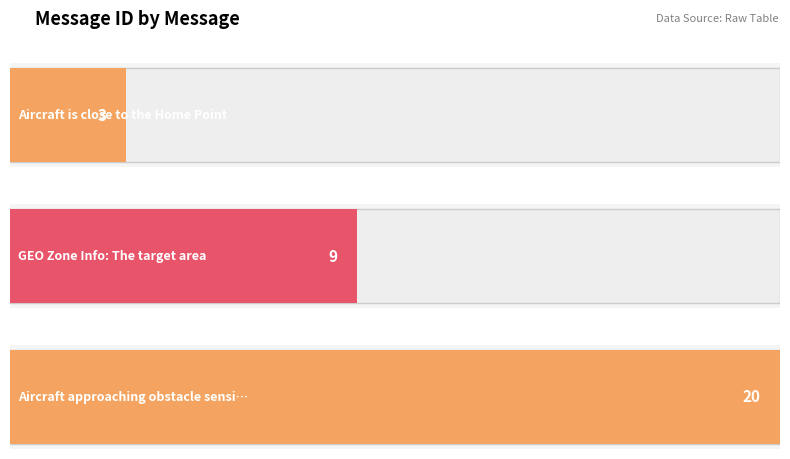

What is the ratio of the value at Aircraft is close to the Home Point to the value at GEO Zone Info: The target area?

0.3